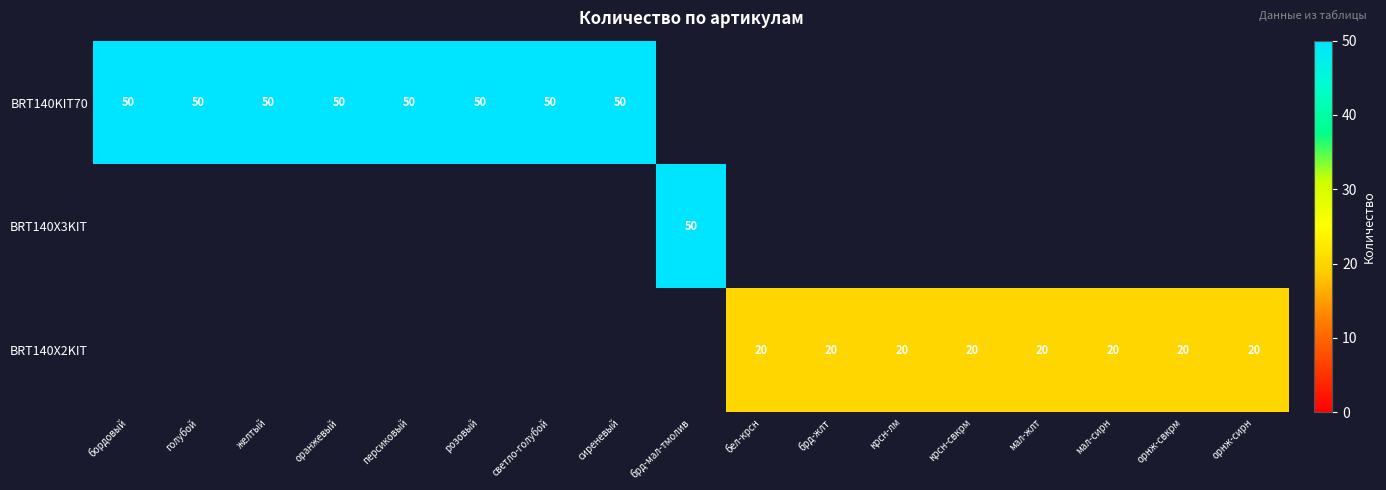

True or false: BRT140X2KIT has a value of 13 at крсн-лм.

False